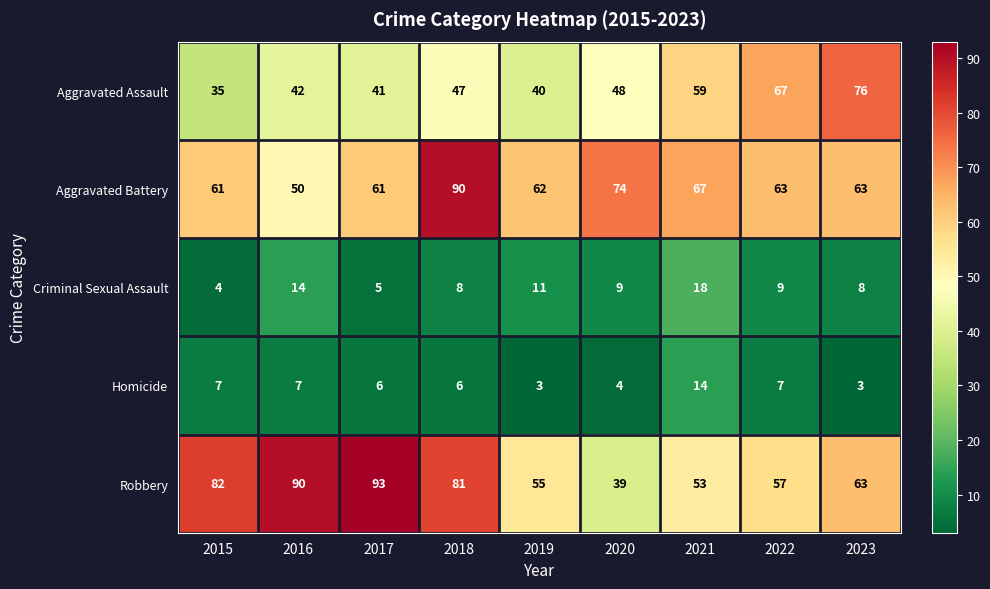

How many series are shown in this chart?

5